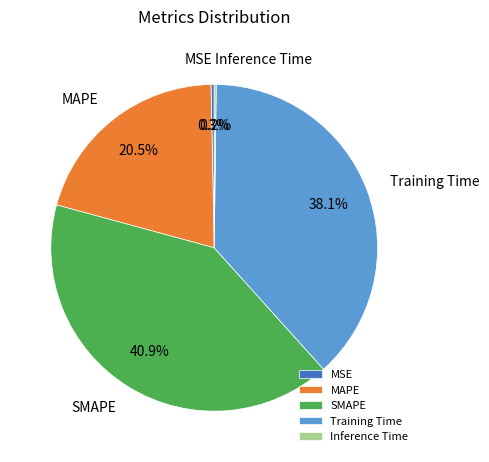

What is the ratio of the value at Training Time to the value at SMAPE?

0.9